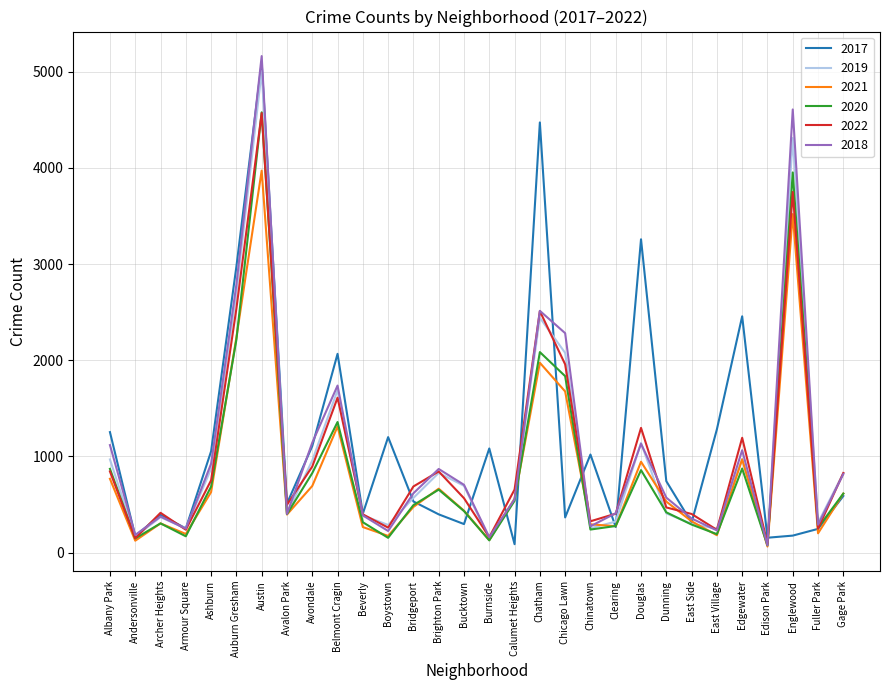

The value of 2017 at Chicago Lawn is 122. True or false?

False